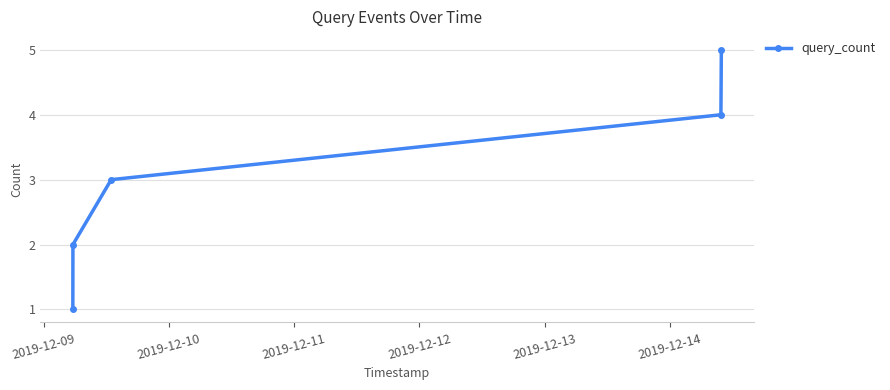

What is the value of the 3rd point from the left?

3